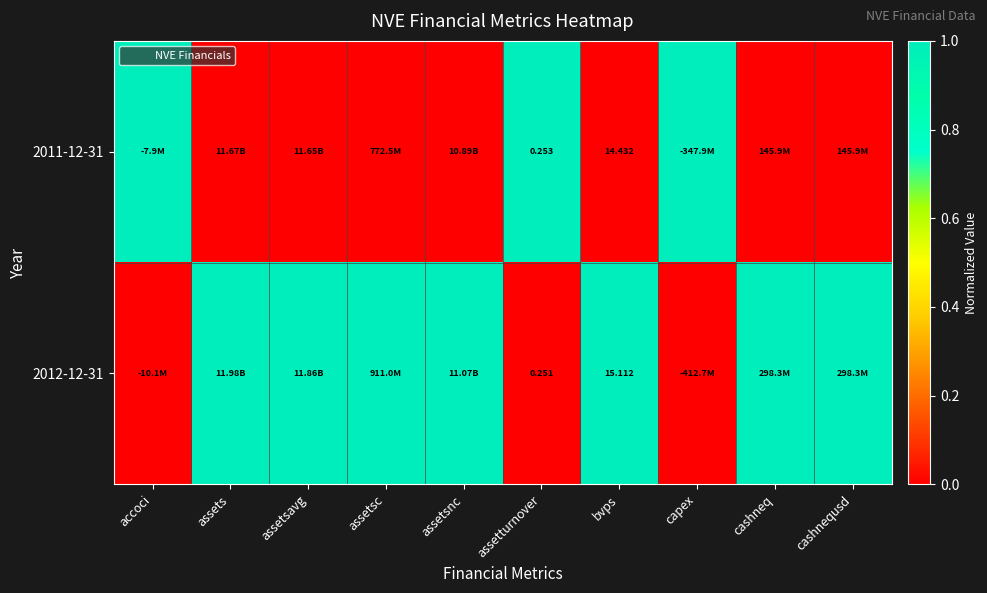

How many categories are shown in the chart?

10